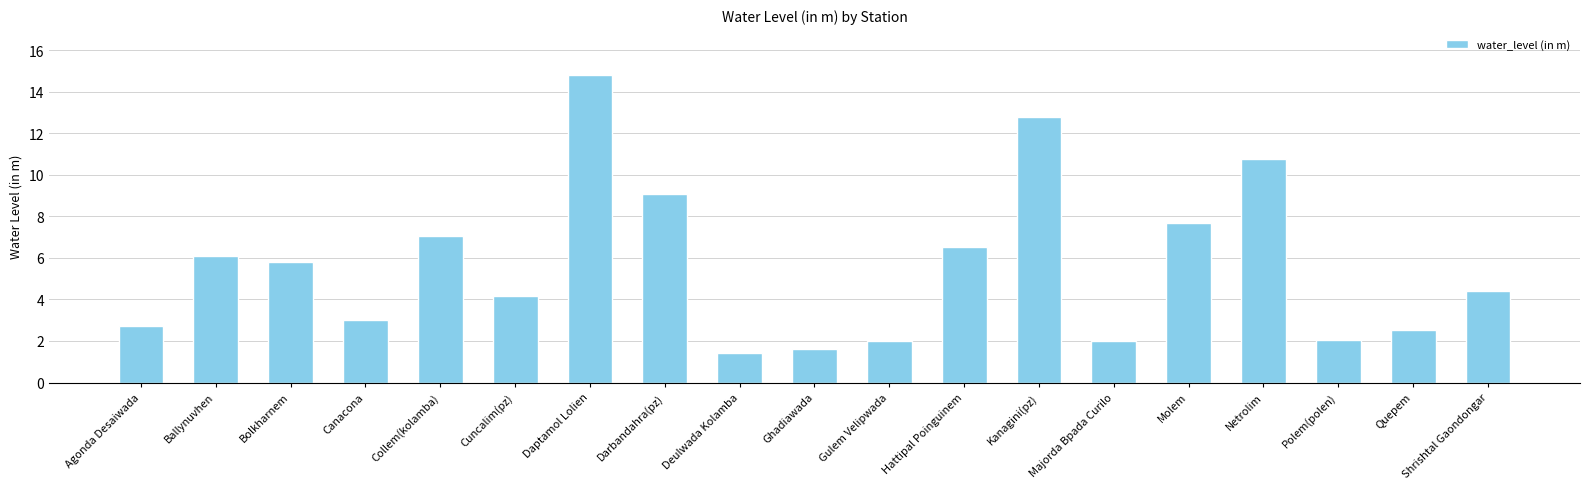

Does the chart contain stacked bars?

No